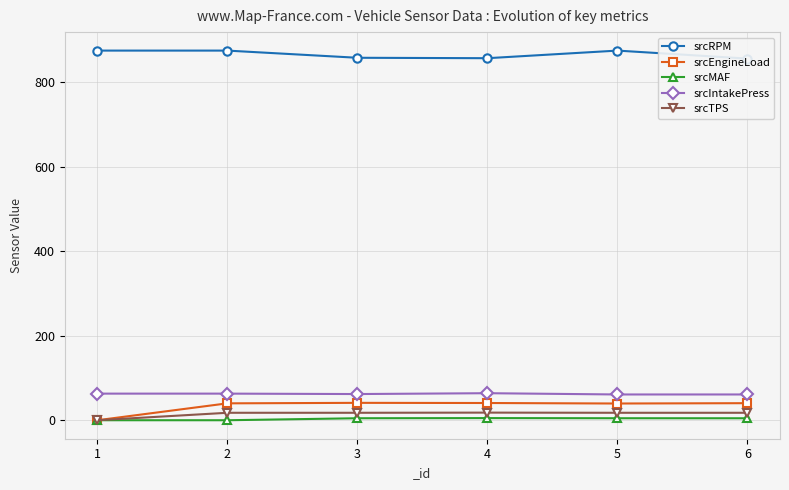

What is the sum of all srcIntakePress values?

374.0